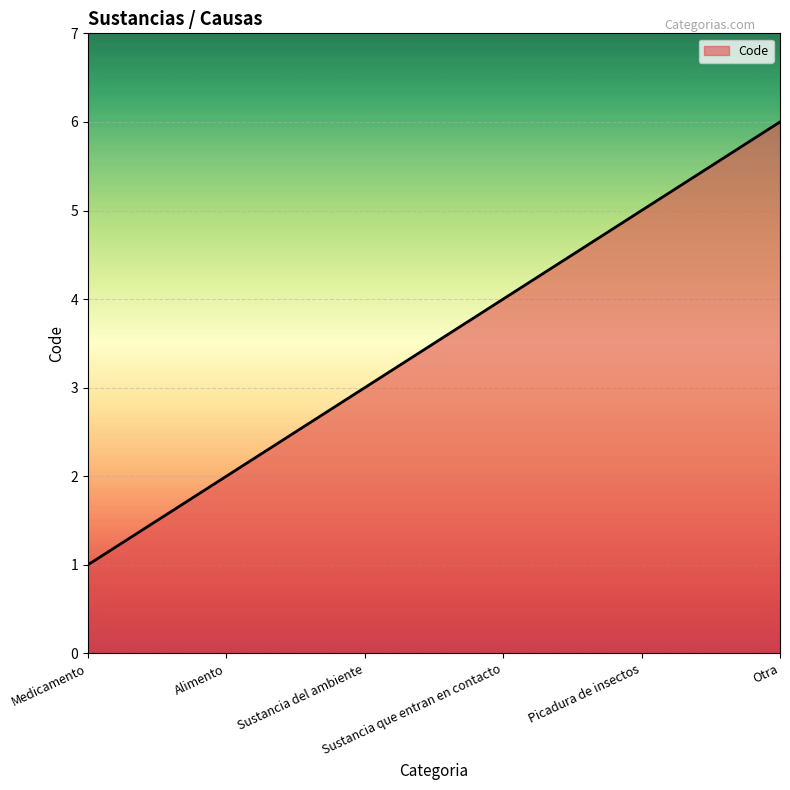

What is the approximate value at Sustancia del ambiente?

3